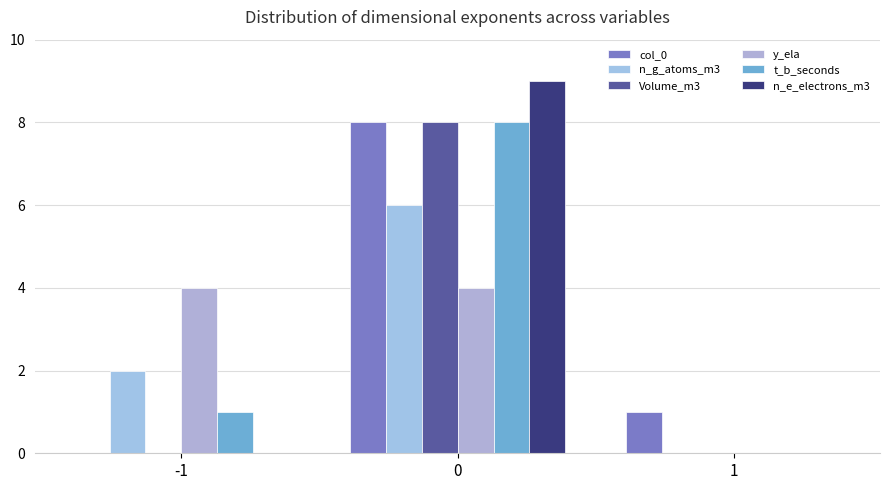

How many distinct data groups are displayed?

6